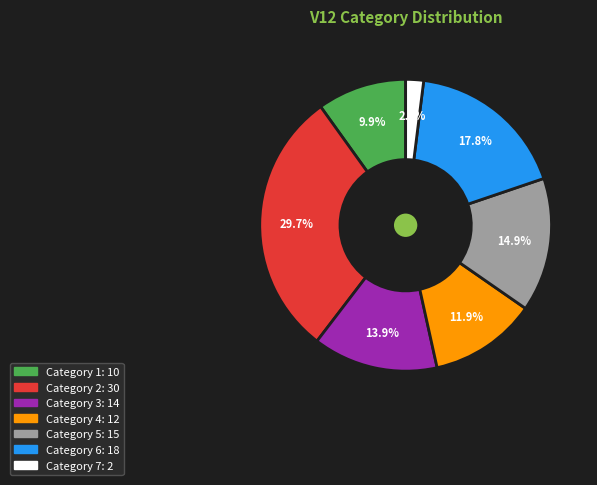

Is there a majority slice in this chart?

No